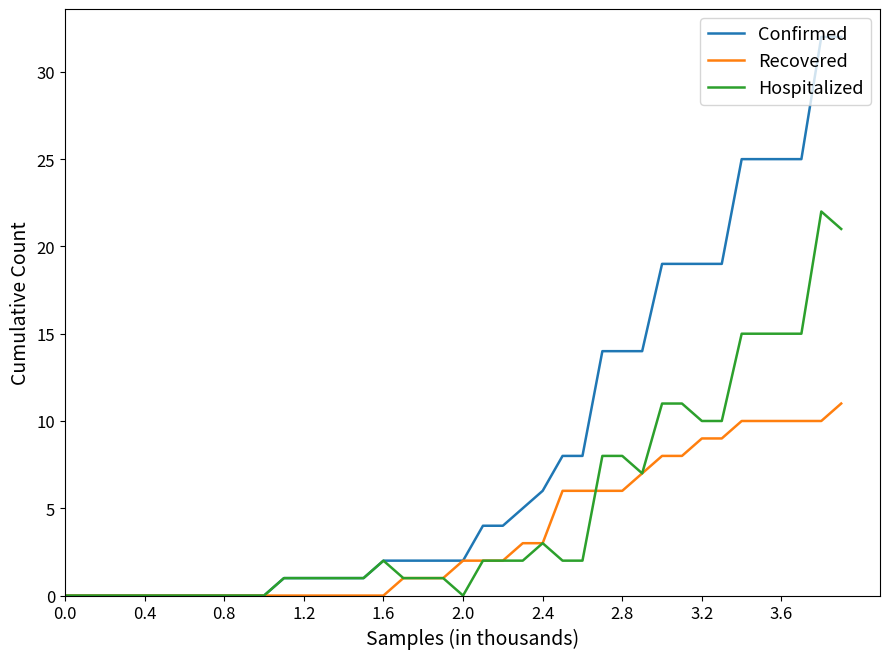

What are all the series names shown in the legend?

Confirmed, Recovered, Hospitalized